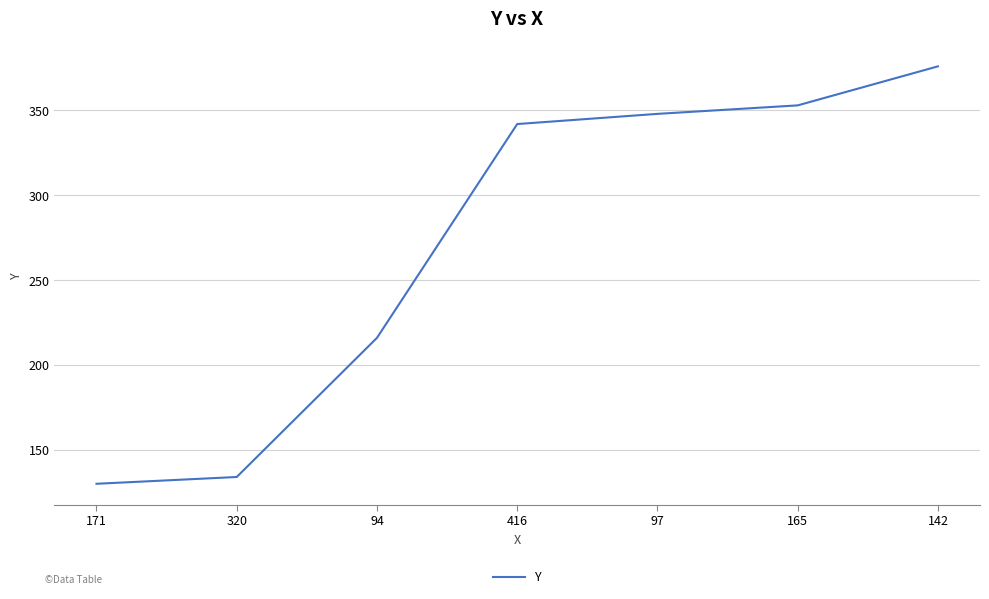

Approximately how many times larger is the value at 94 compared to 171?

1.7